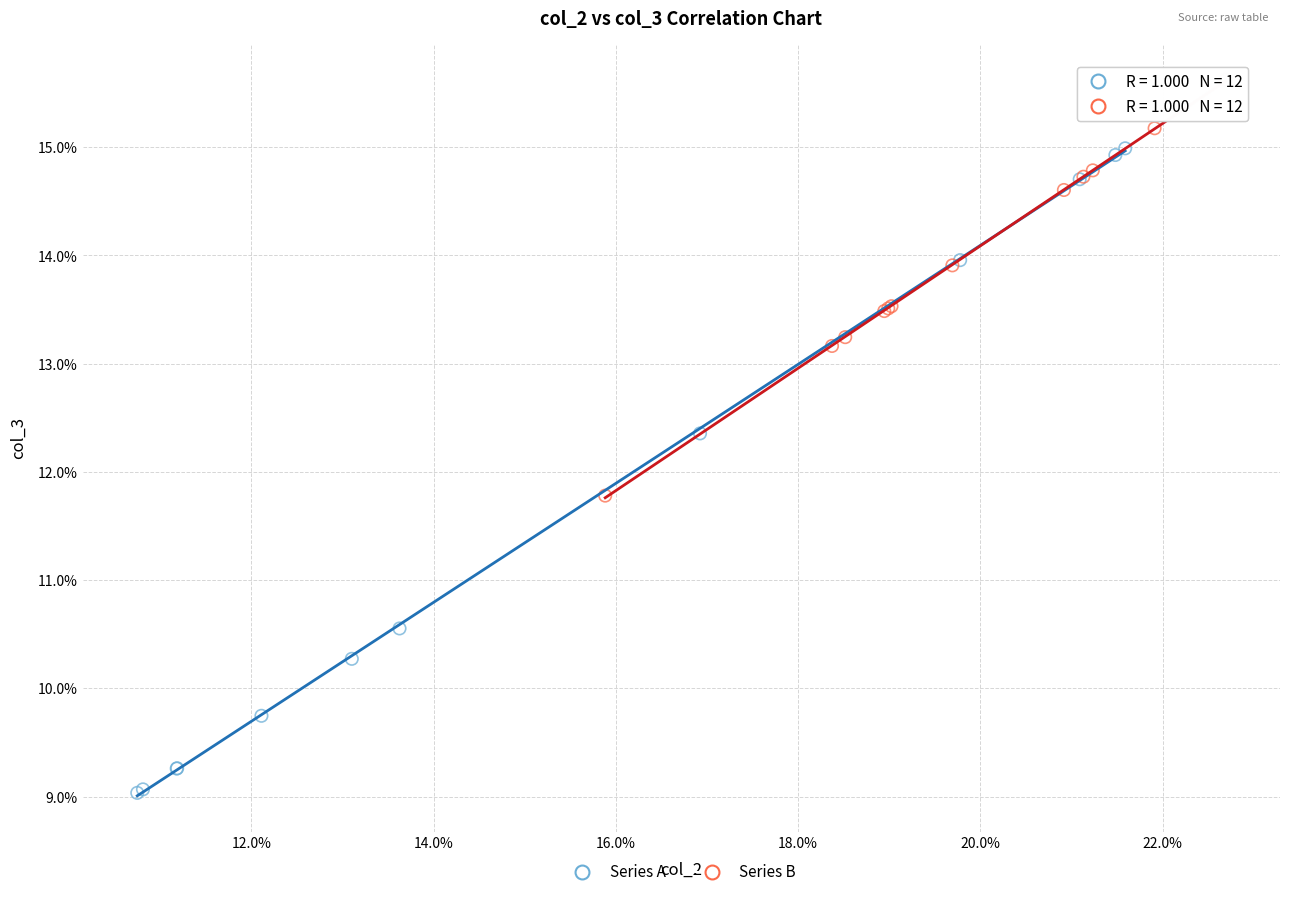

What are all the series names shown in the legend?

Series A, Series B